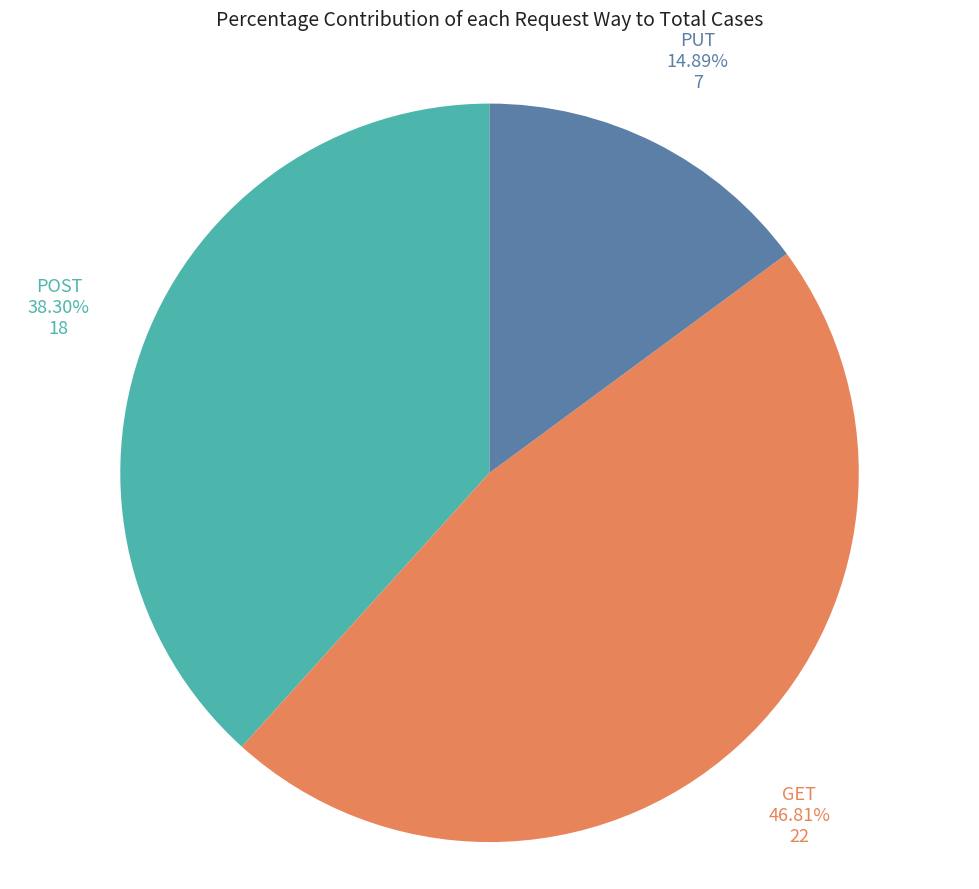

The GET slice represents 47% of the pie. True or false?

True